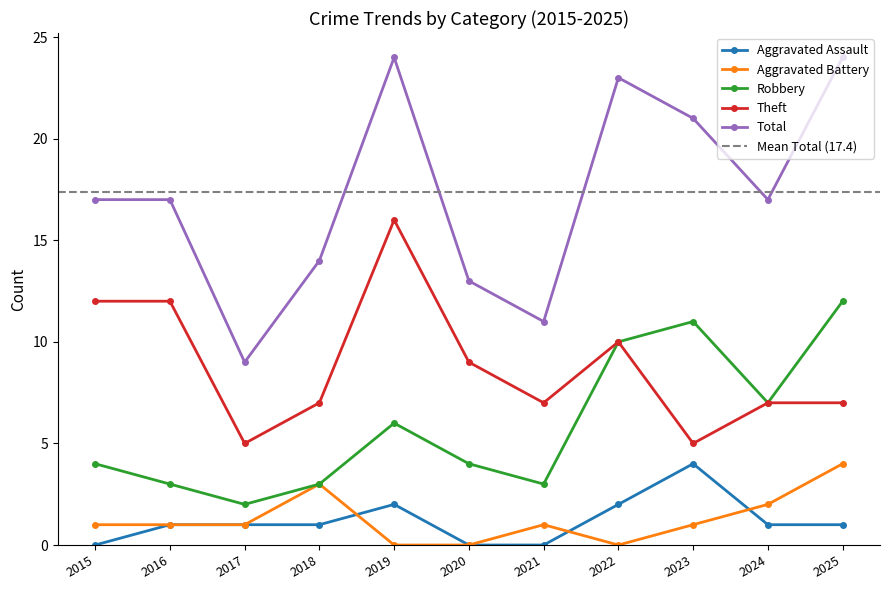

Is it true that Robbery equals 1 at 2021?

False